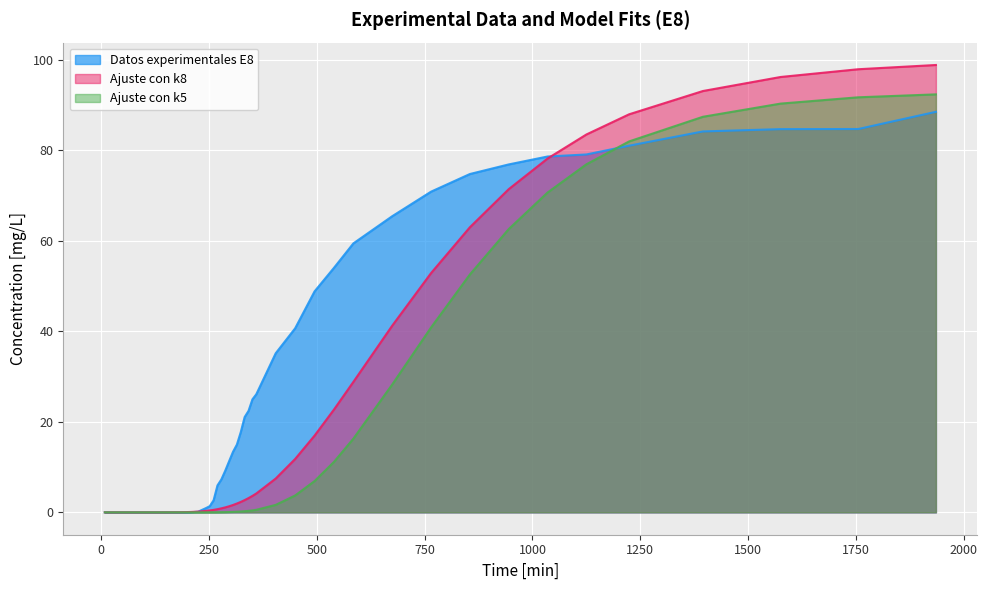

Which series ends up on top after the final intersection of Ajuste con k8 and Ajuste con k5?

Ajuste con k8